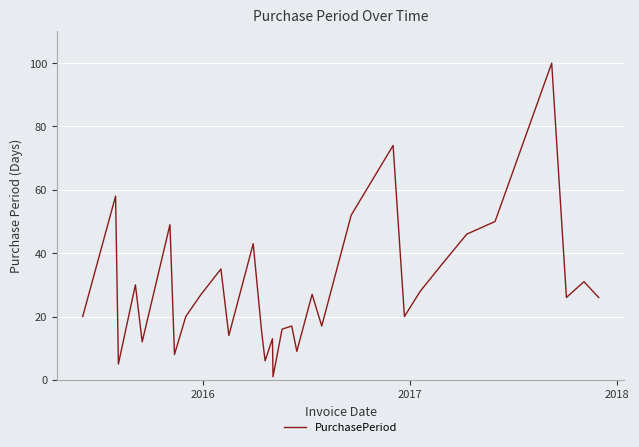

What is the average value?

29